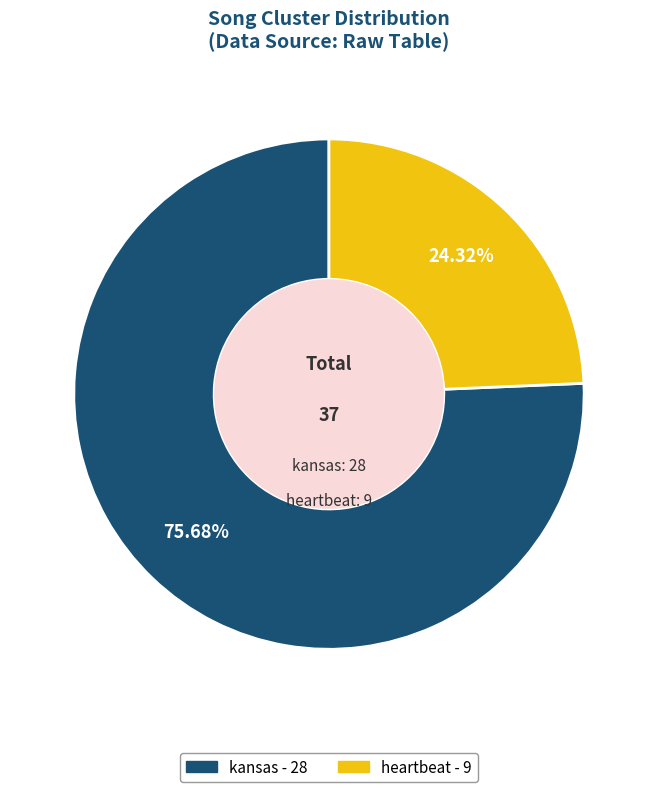

How many slices are in this pie chart?

2